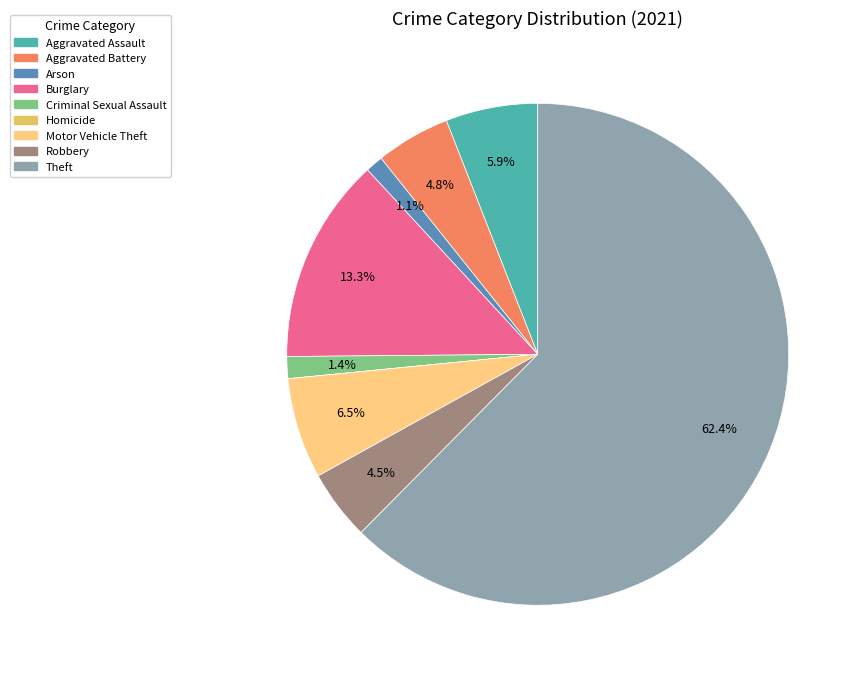

To the nearest percent, what is the average slice percentage?

11%